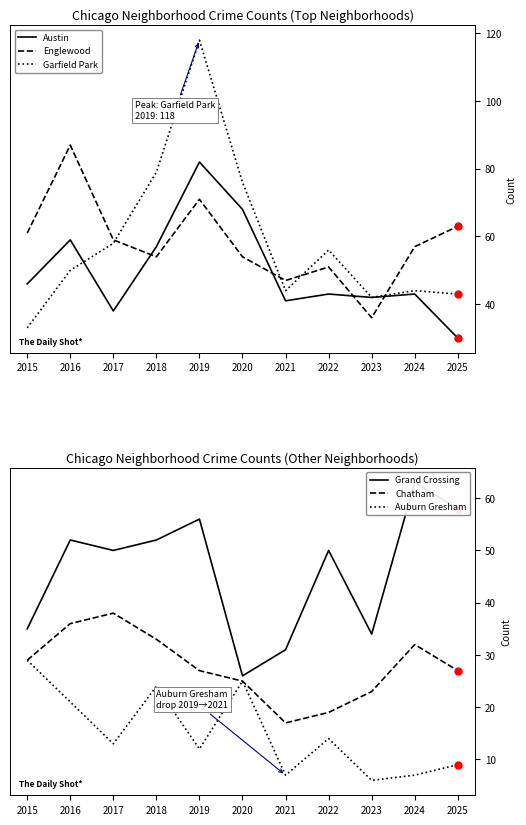

What is the difference between the maximum and minimum values in the Grand Crossing series?

37